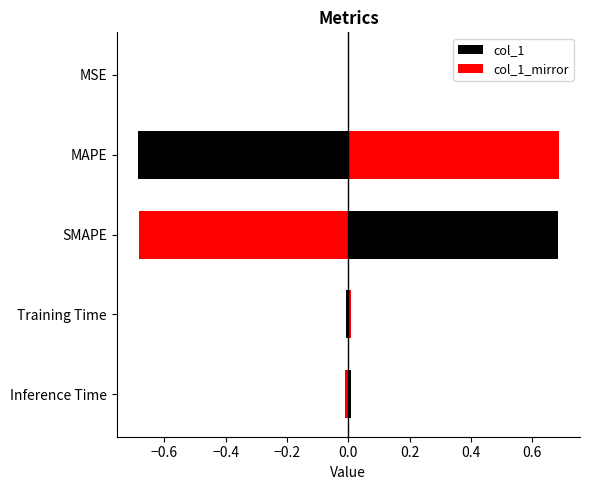

What is the minimum value for col_1_mirror?

-0.7